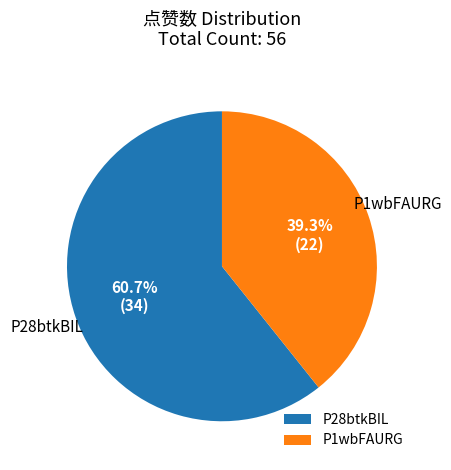

To the nearest percent, what percentage of the pie is P1wbFAURG?

39%